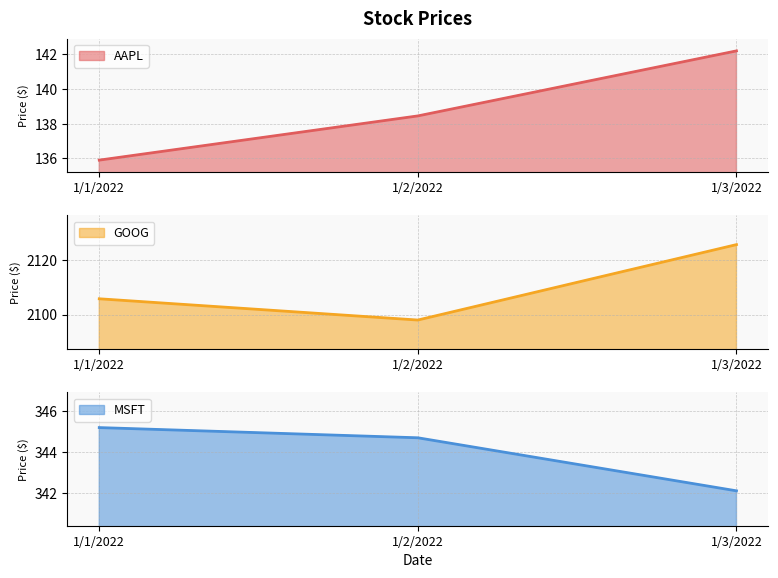

Reading left to right, extract all data points from this chart.

AAPL: 1/1/2022=135.9	1/2/2022=138.4	1/3/2022=142.2
GOOG: 1/1/2022=2105.8	1/2/2022=2098.0	1/3/2022=2125.5
MSFT: 1/1/2022=345.2	1/2/2022=344.7	1/3/2022=342.1